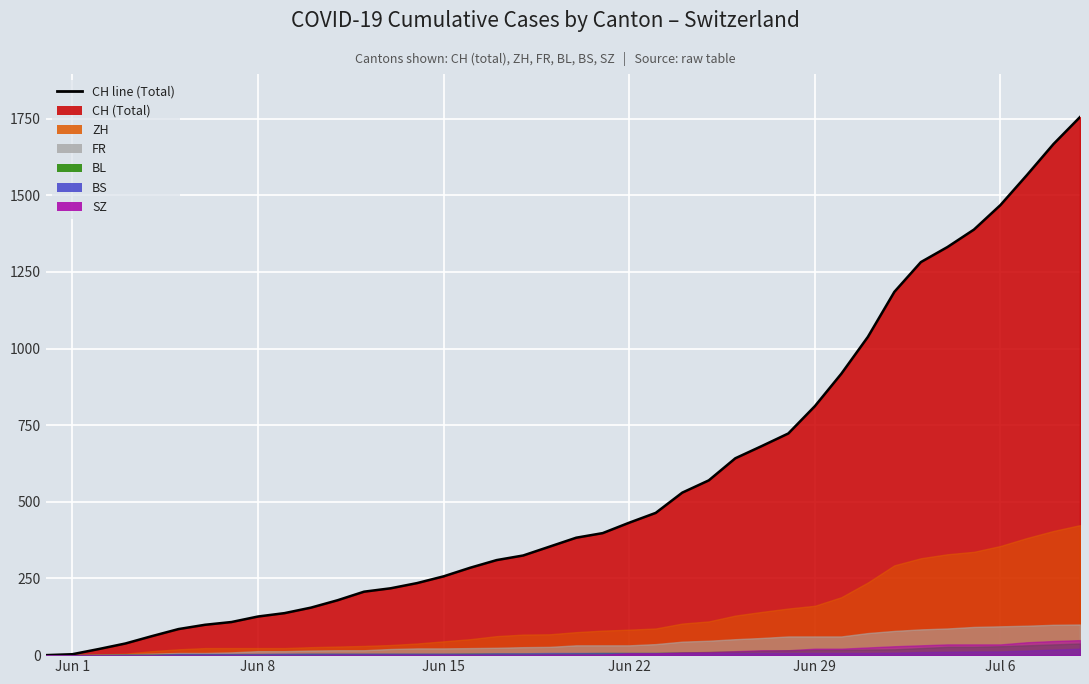

Which series has the largest total across all categories?

CH